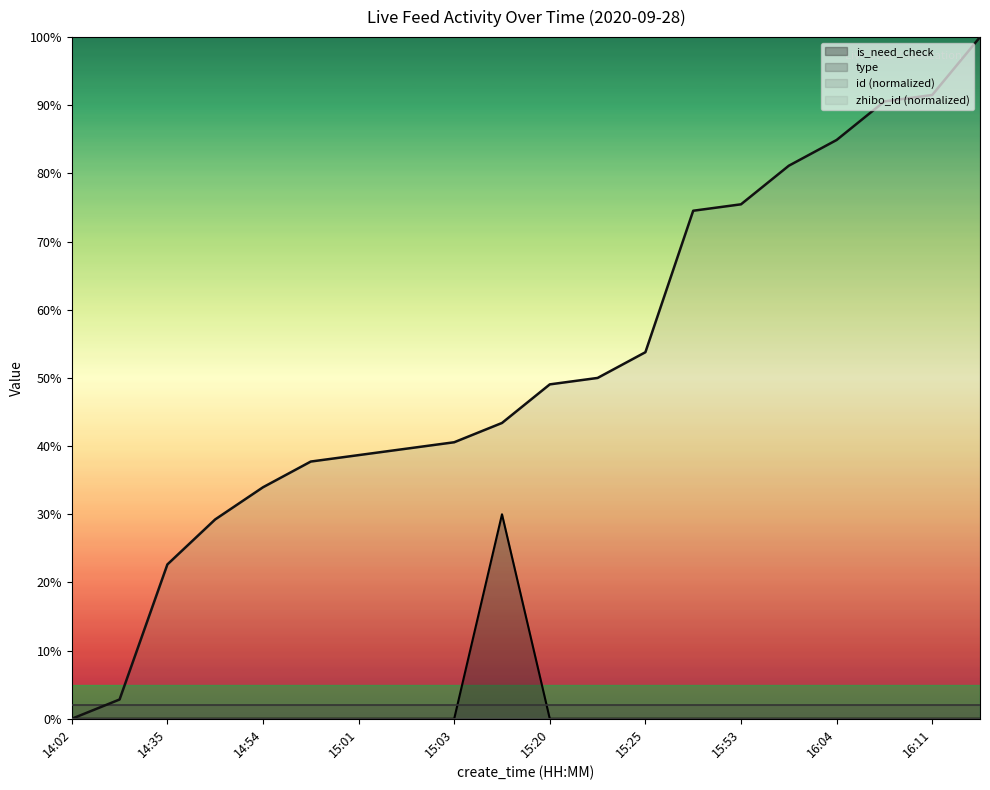

Is the value of zhibo_id (normalized) at 17 greater than the value of is_need_check at 15:20?

No